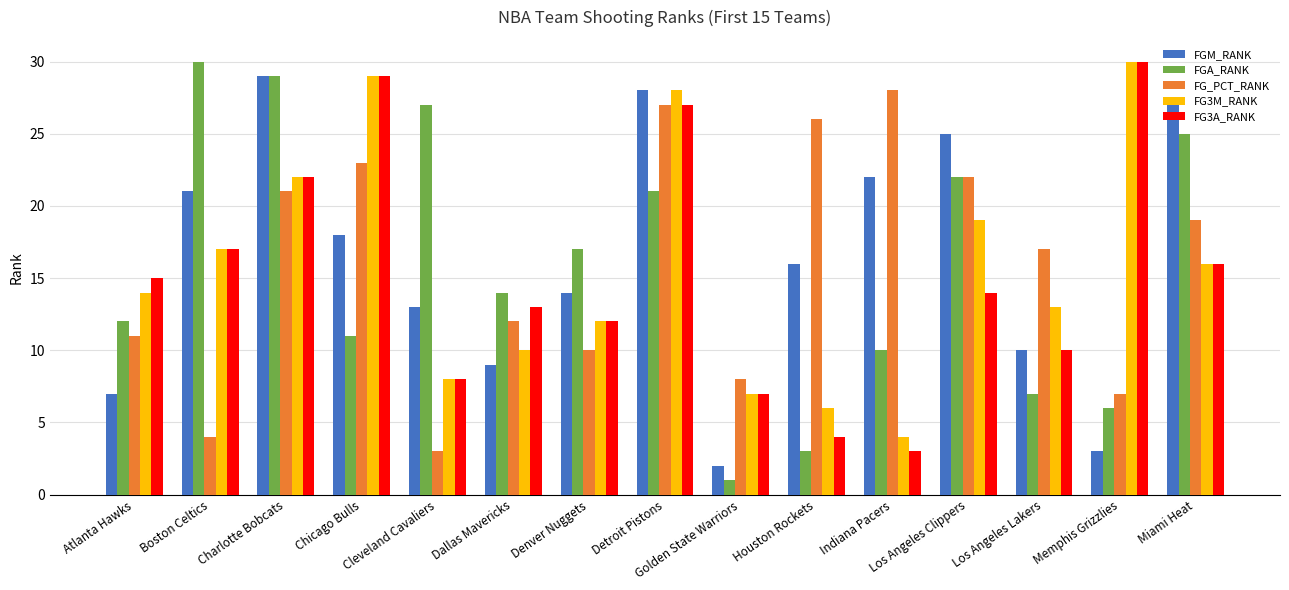

At which label does FGM_RANK first exceed 16?

Boston Celtics